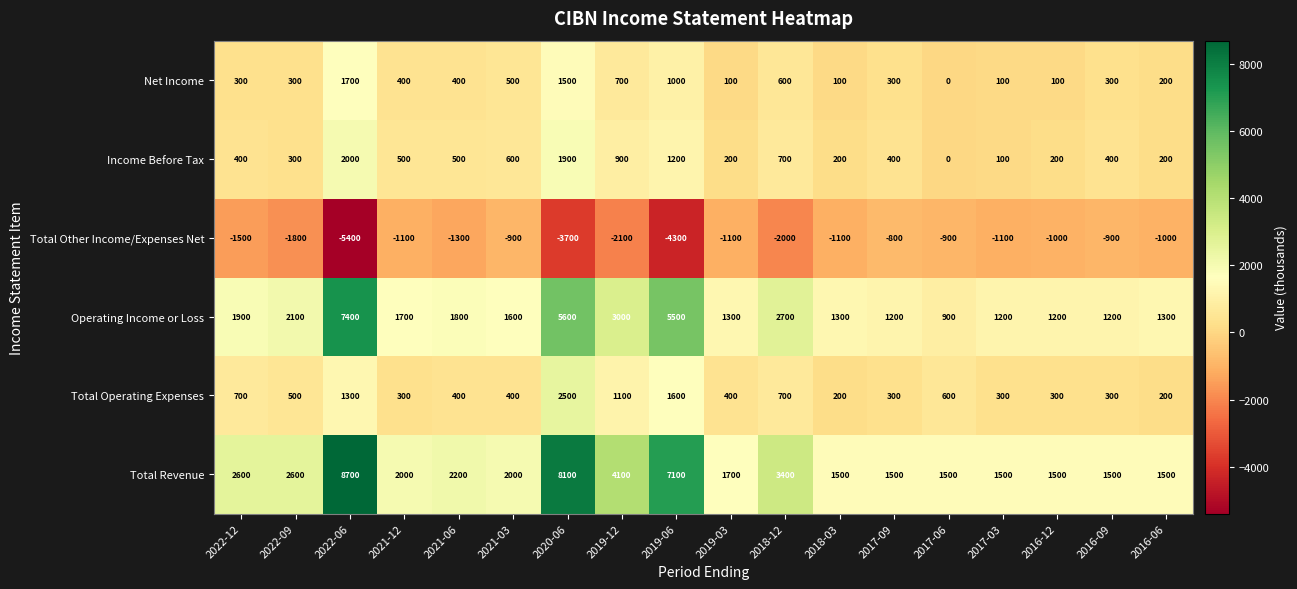

Which series has the largest total across all categories?

Total Revenue